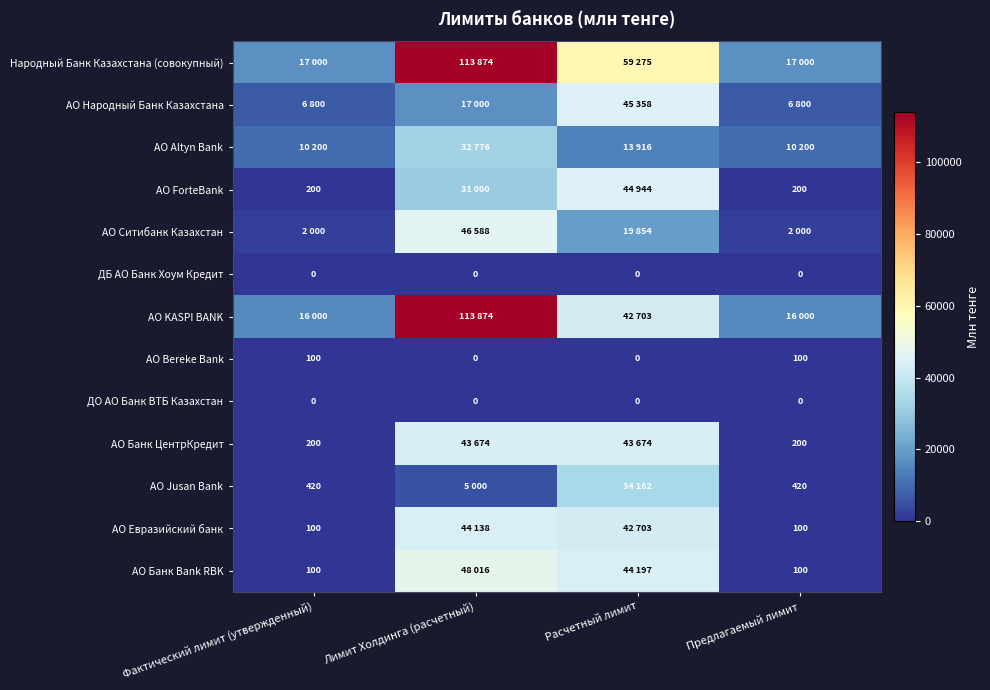

The АО ForteBank series shows 291 at Предлагаемый лимит. True or false?

False